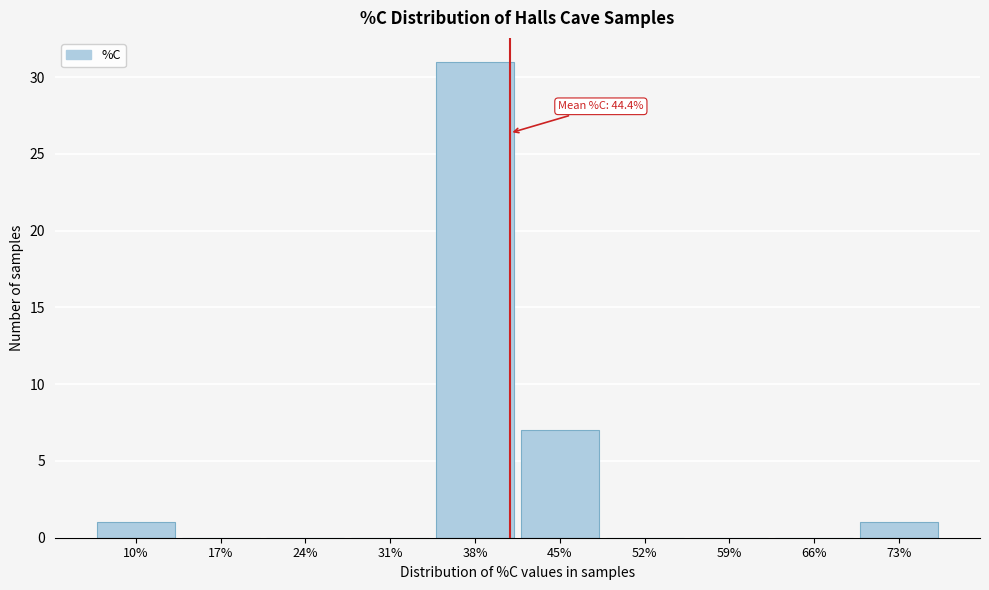

Reading left to right, extract all data points from this chart.

10%=1	17%=0	24%=0	31%=0	38%=31	45%=7	52%=0	59%=0	66%=0	73%=1